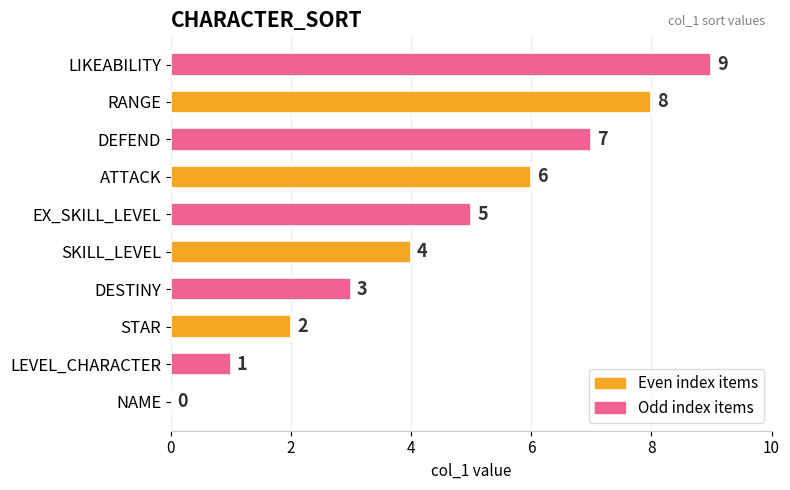

The chart shows a value of 9 at LIKEABILITY. True or false?

True